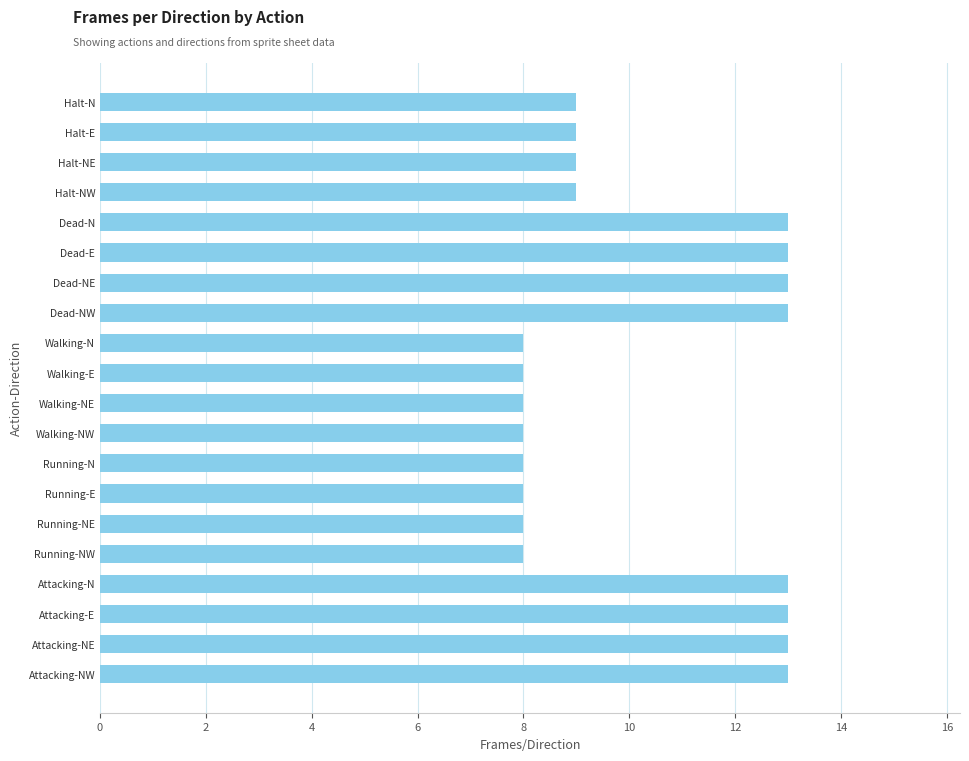

What is the label of the 7th bar from the bottom?

Running-E